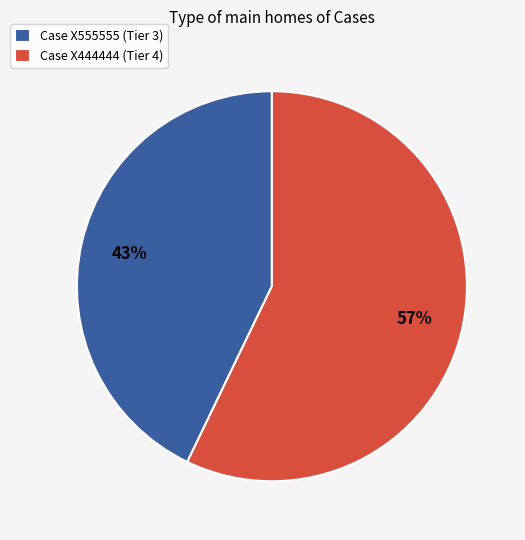

Do Case X555555 (Tier 3) and Case X444444 (Tier 4) together represent more than half of the pie?

Yes